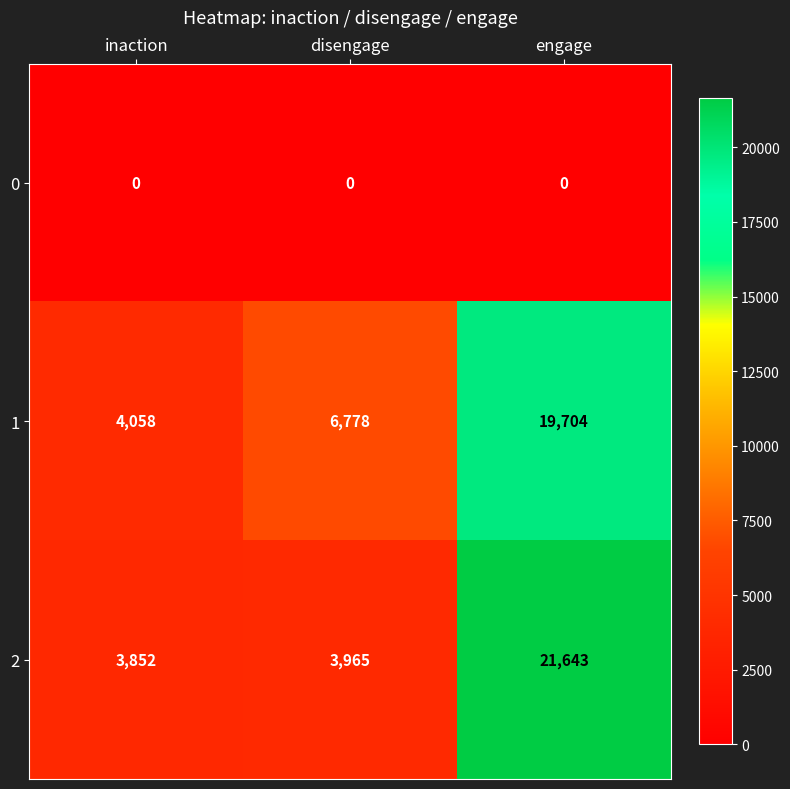

The value of 0 at engage is 0. True or false?

True